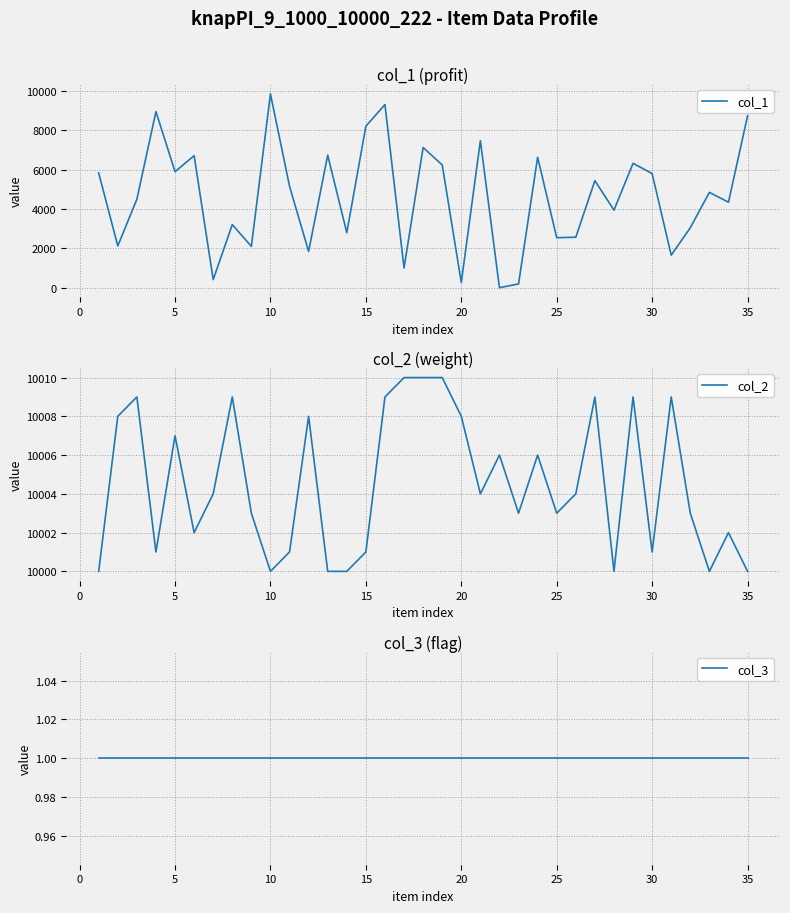

True or false: col_3 and col_1 intersect in this chart.

False